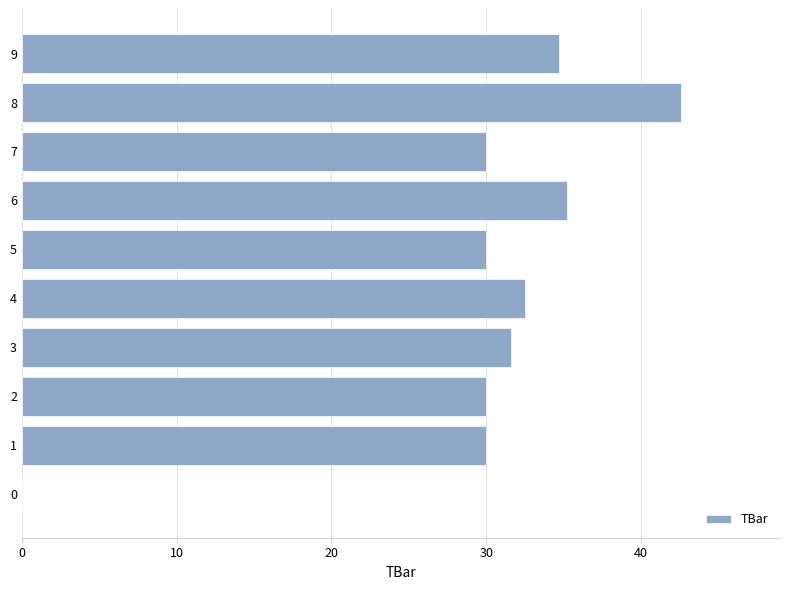

What is the approximate value at 6?

35.2